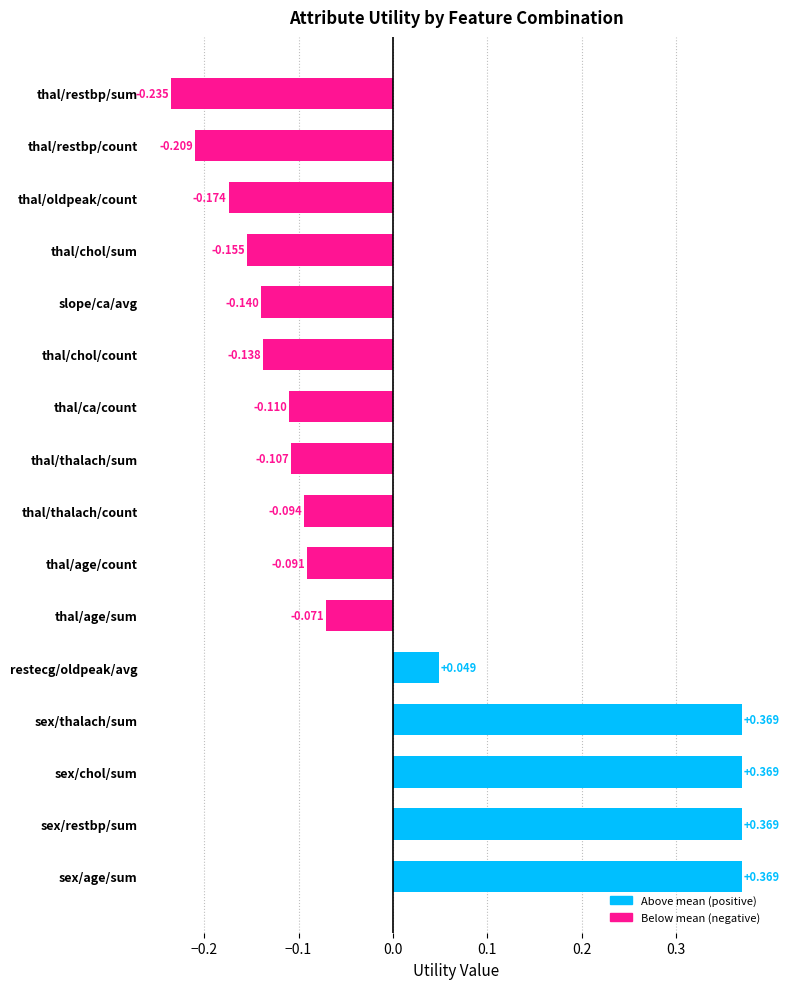

At which label is the value closest to 0?

restecg/oldpeak/avg